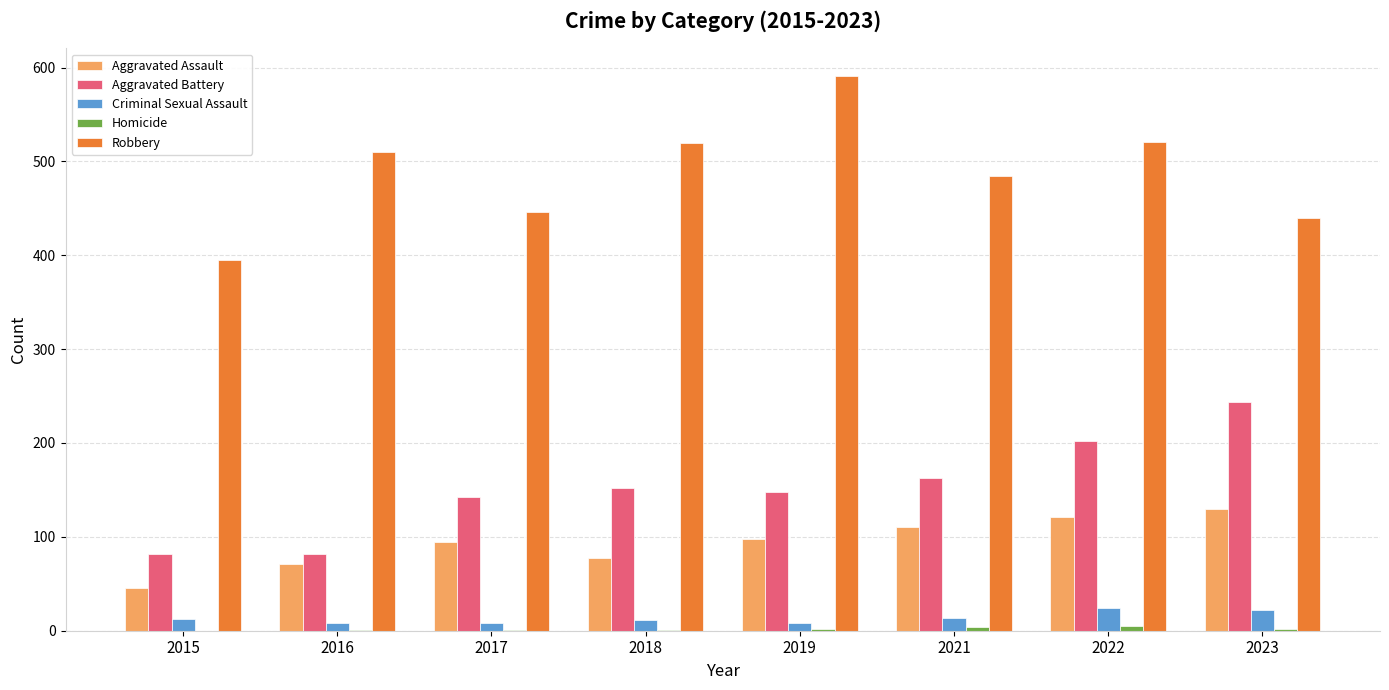

Which series changed the most between 2018 and 2019?

Robbery